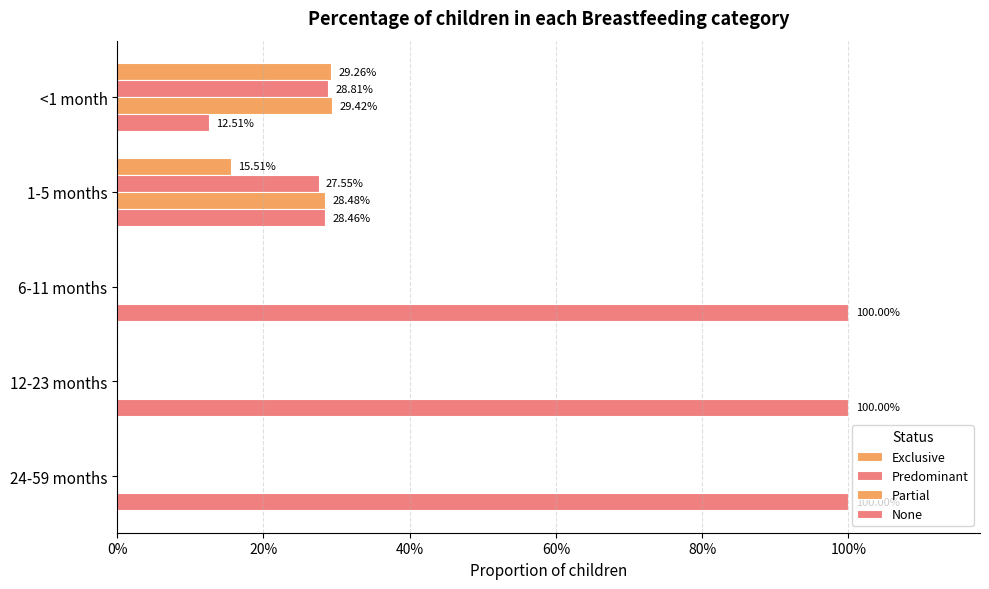

Count the Predominant values in the range 0 to 1.

5